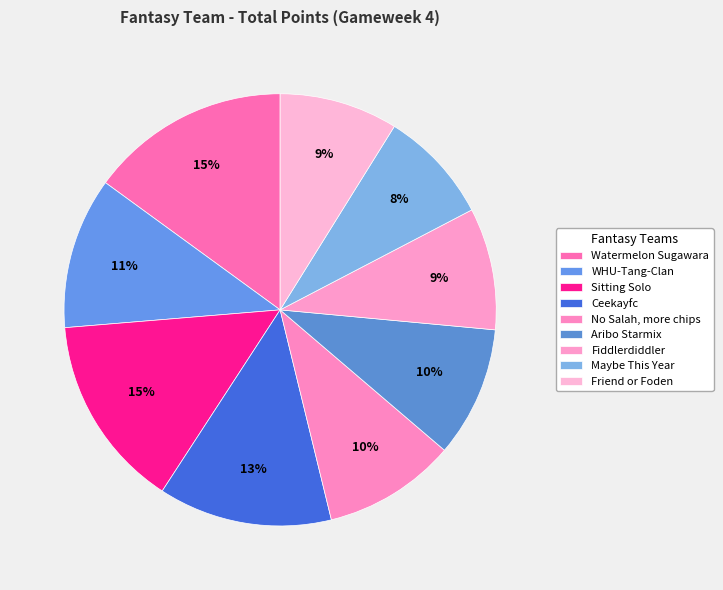

Does Aribo Starmix represent more than half of the total?

No